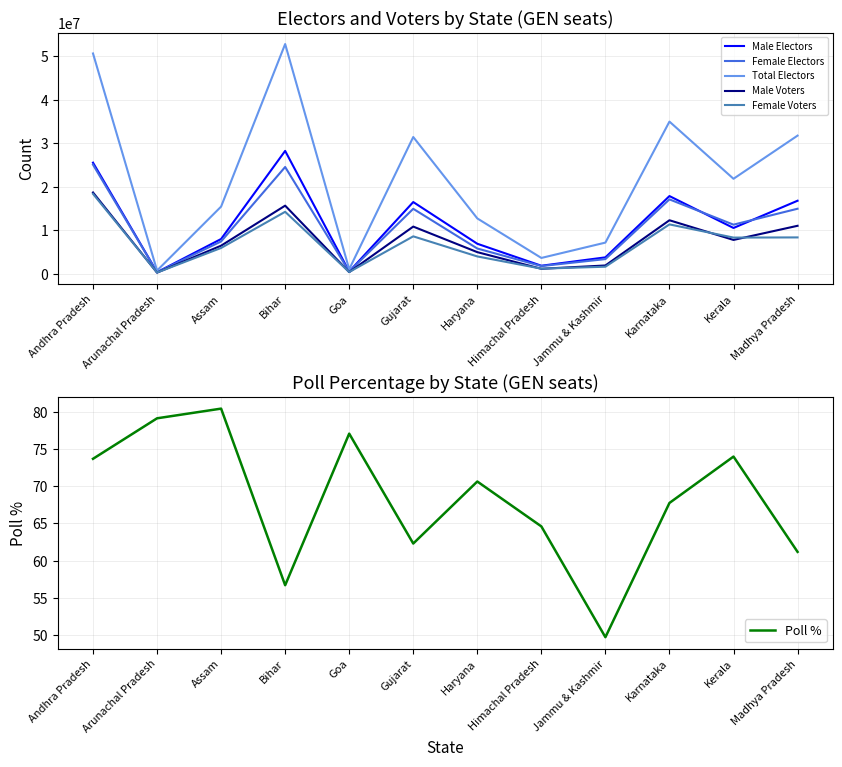

What position from the right is Himachal Pradesh?

5